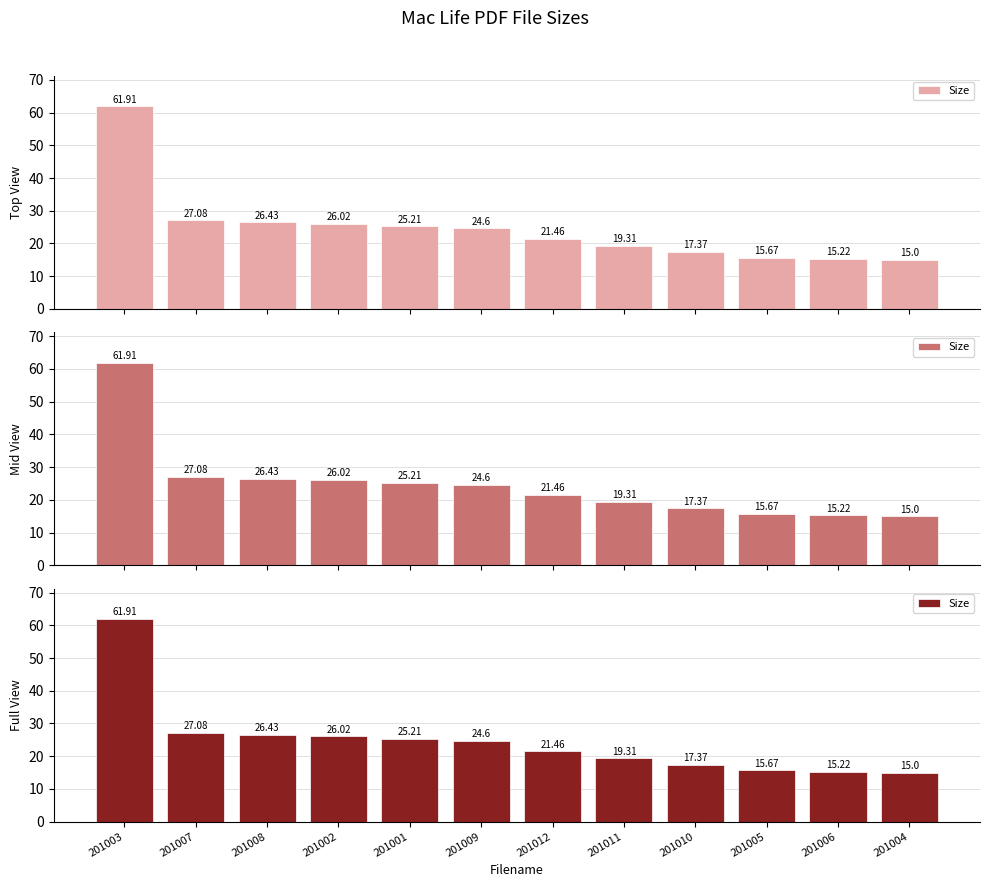

The chart shows a value of 25.2 at 201001. True or false?

True